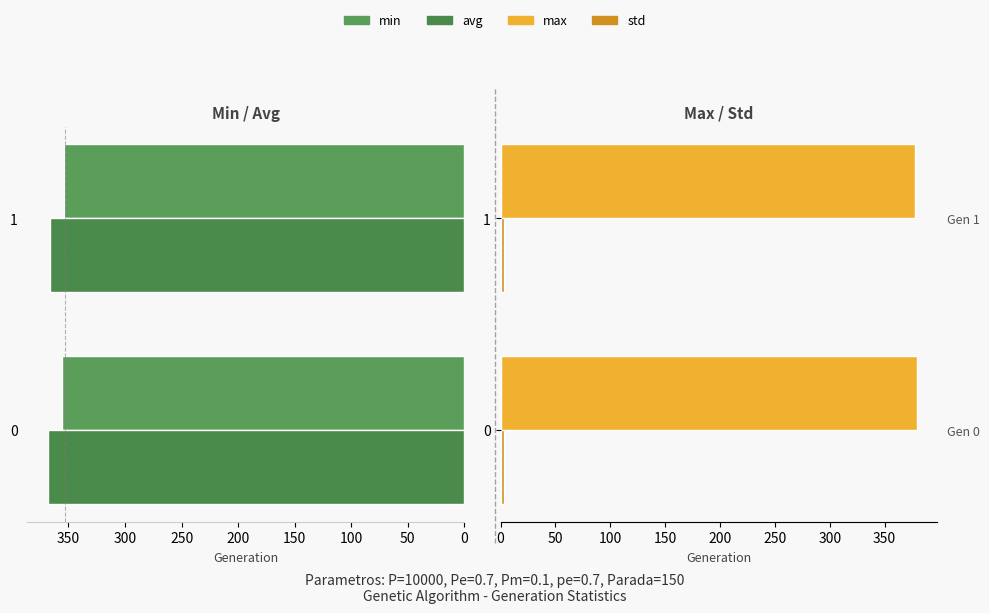

What are all the series names shown in the legend?

min, avg (left), max, std